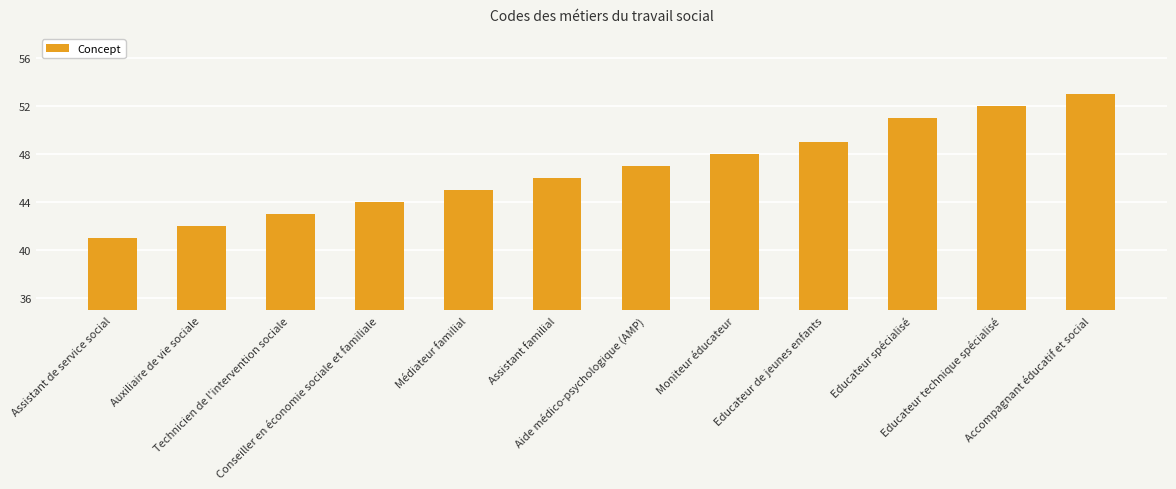

Which has a higher value, Conseiller en économie sociale et familiale or Auxiliaire de vie sociale?

Conseiller en économie sociale et familiale